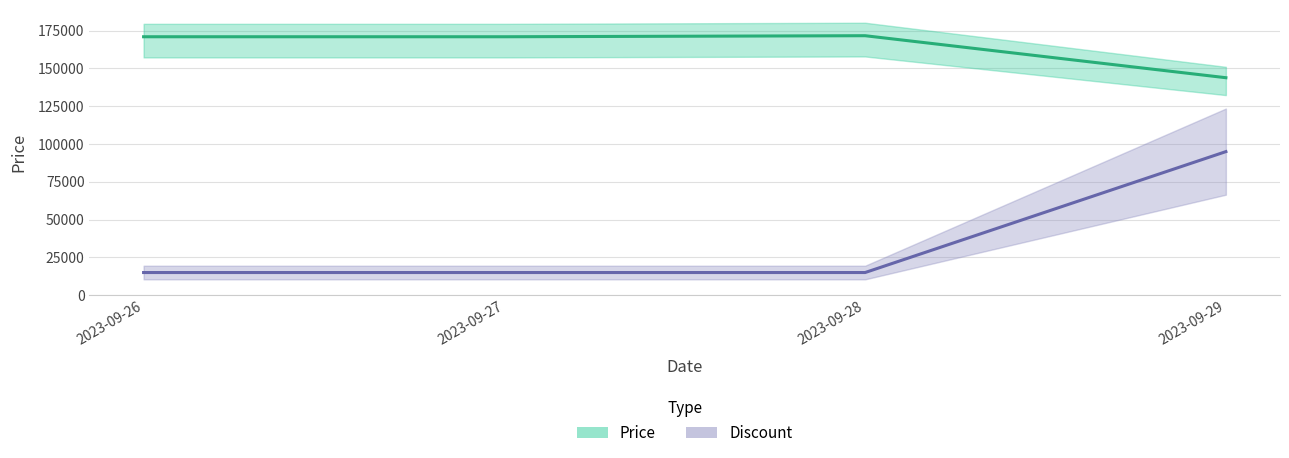

The Discount series shows 15000 at 2023-09-26. True or false?

True